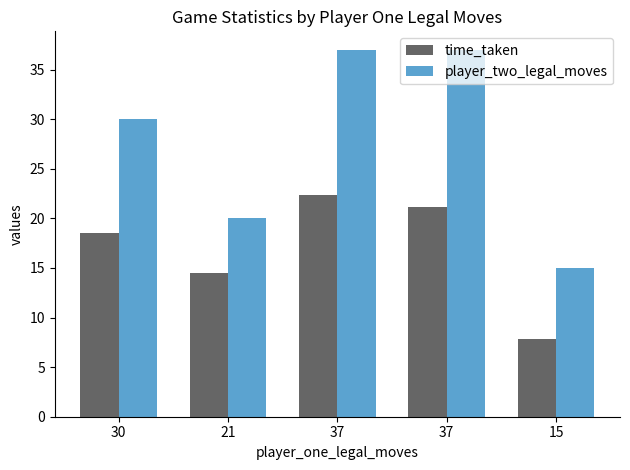

Is it true that time_taken equals 21.2 at 37?

True